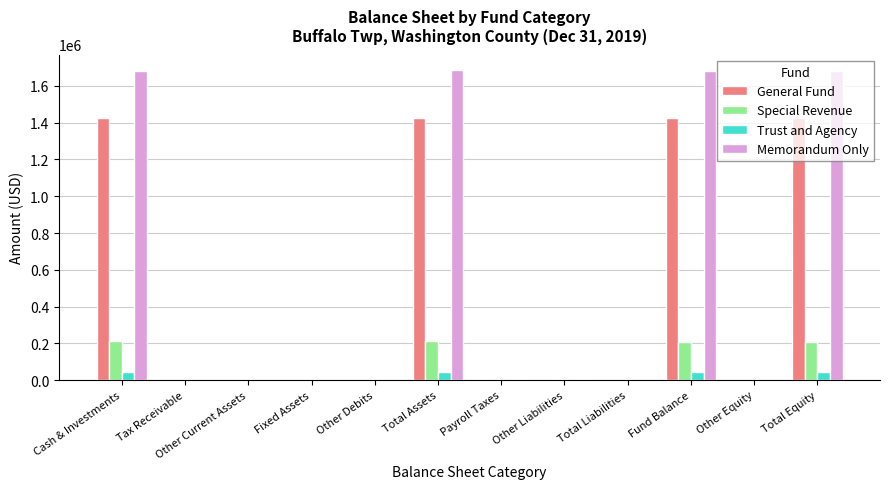

What is the sum of all Memorandum Only values?

6736232